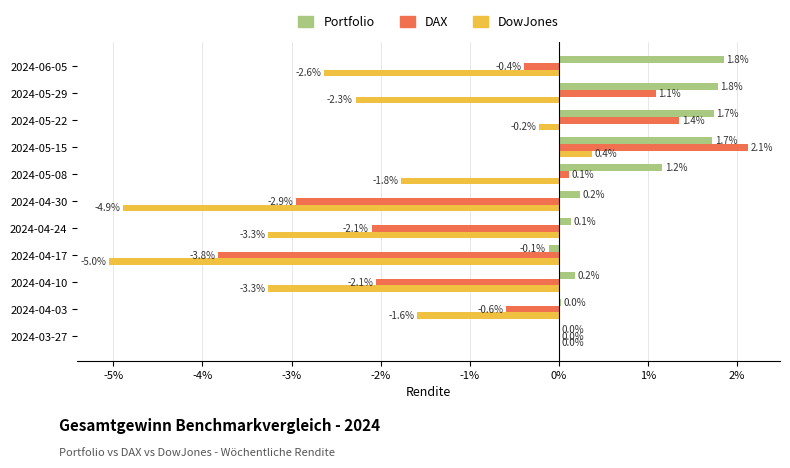

Which series has the largest total across all categories?

Portfolio